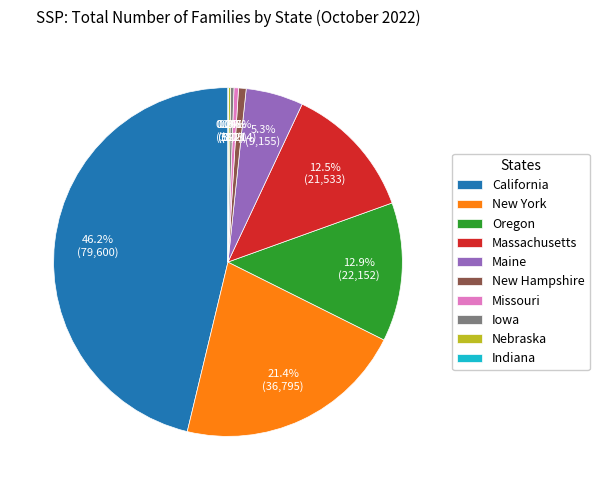

True or false: Iowa accounts for 0% of the total.

True